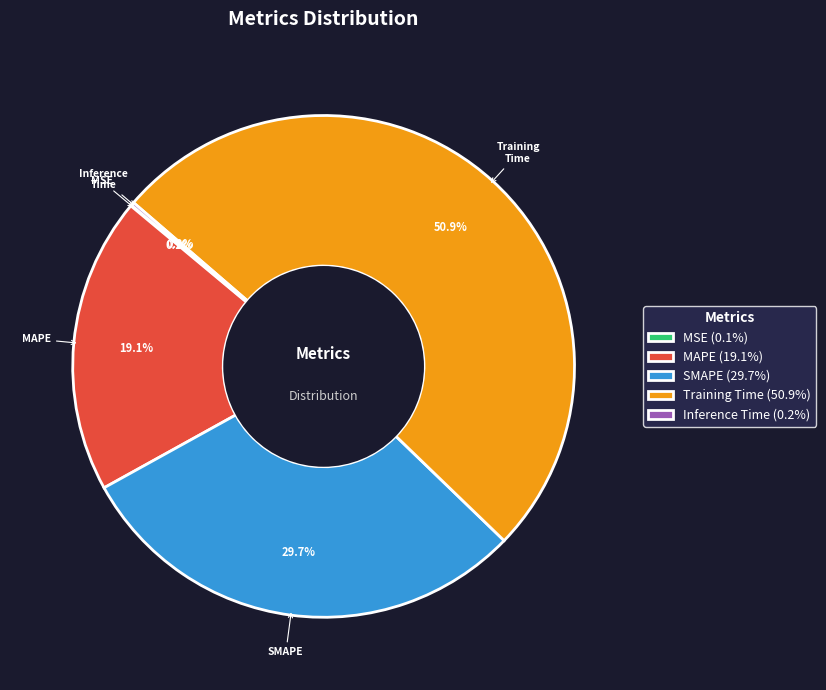

Does MAPE (19.1%) represent more than half of the total?

No